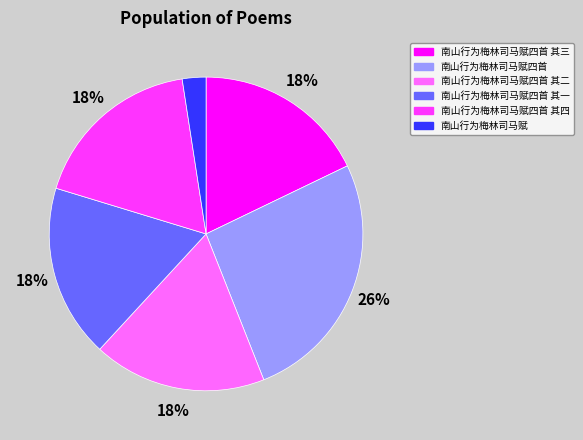

Combined, do 南山行为梅林司马赋四首 and 南山行为梅林司马赋四首 其三 account for over 50%?

No